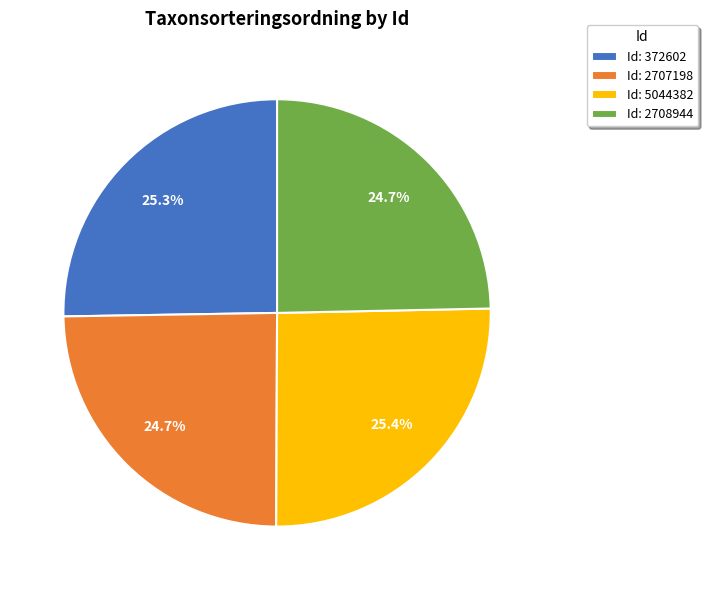

Is there a majority slice in this chart?

No